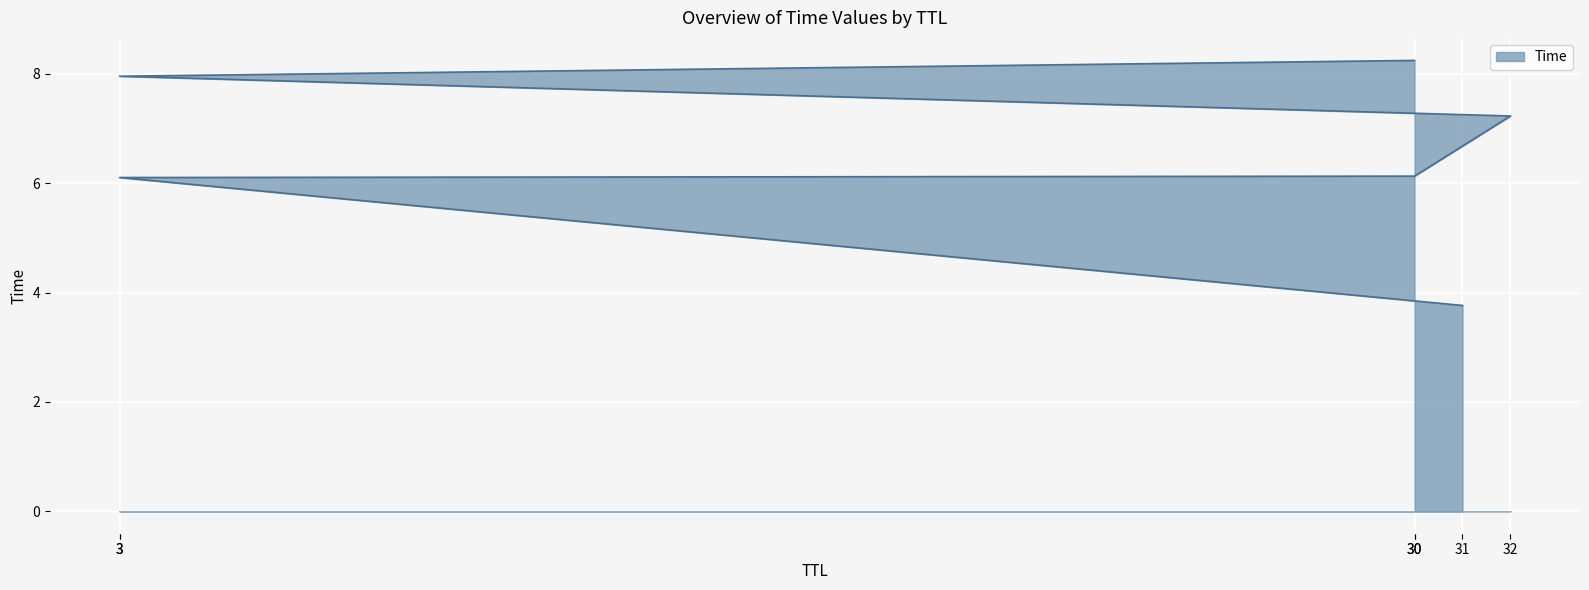

What is the change in value from 30 to 30?

+2.1